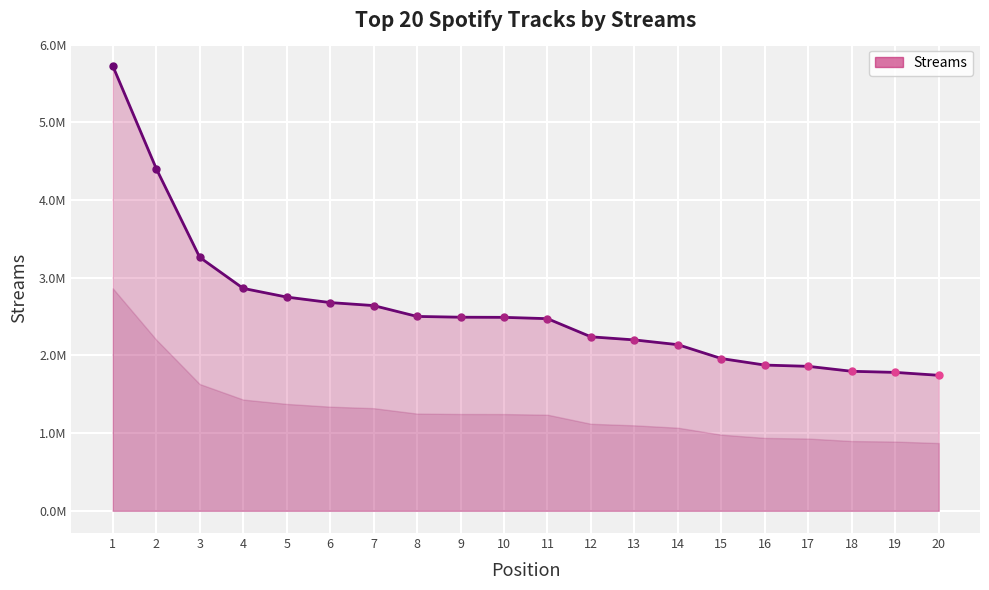

At which label is the value closest to 3735757?

3